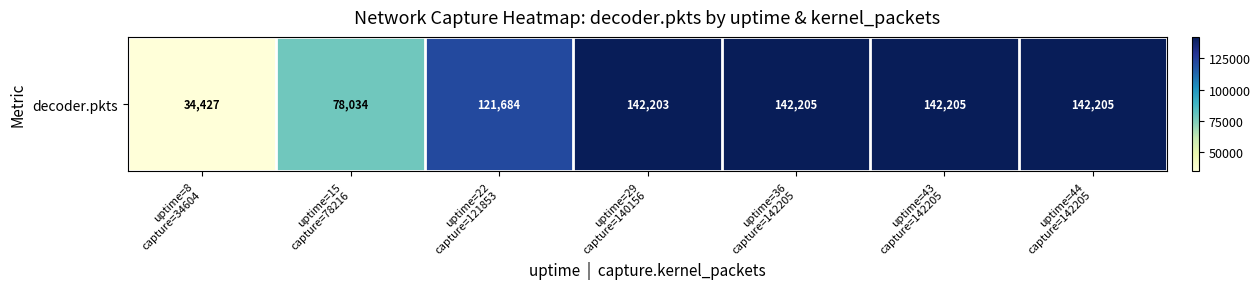

Reading left to right, extract all data points from this chart.

34427	78034	121684	142203	142205	142205	142205